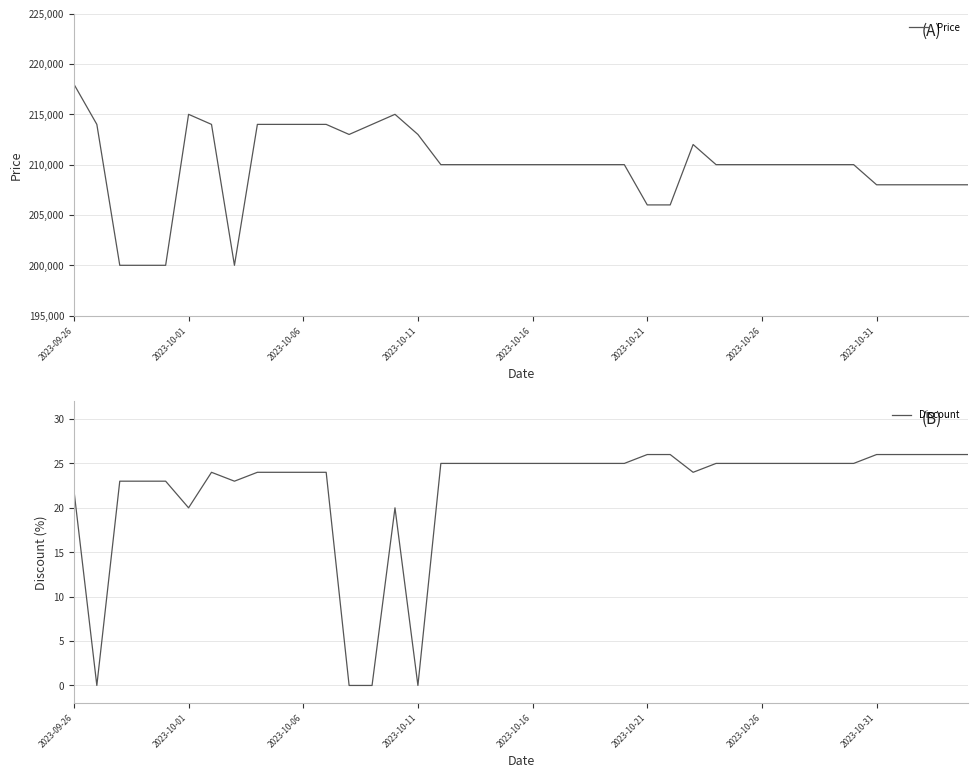

Between 28 and 36, which series saw the biggest shift?

Price